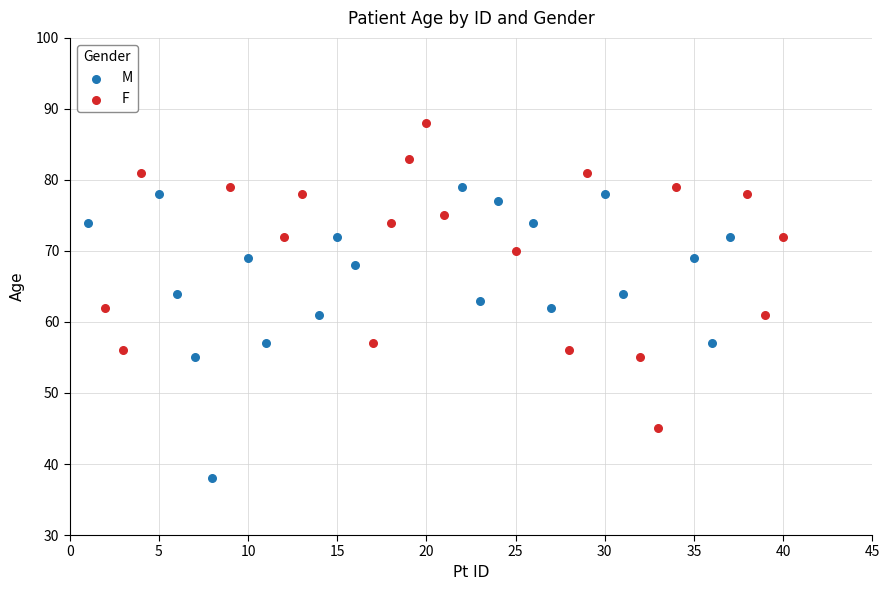

What are all the series names shown in the legend?

M, F